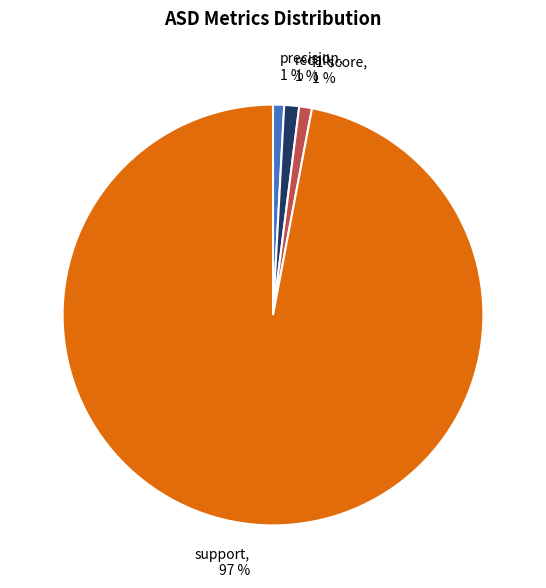

To the nearest percent, what is the combined percentage of precision and recall?

2%